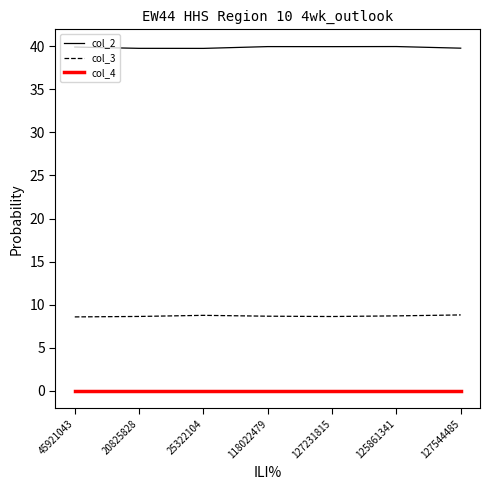

What is the minimum value for col_3?

8.6